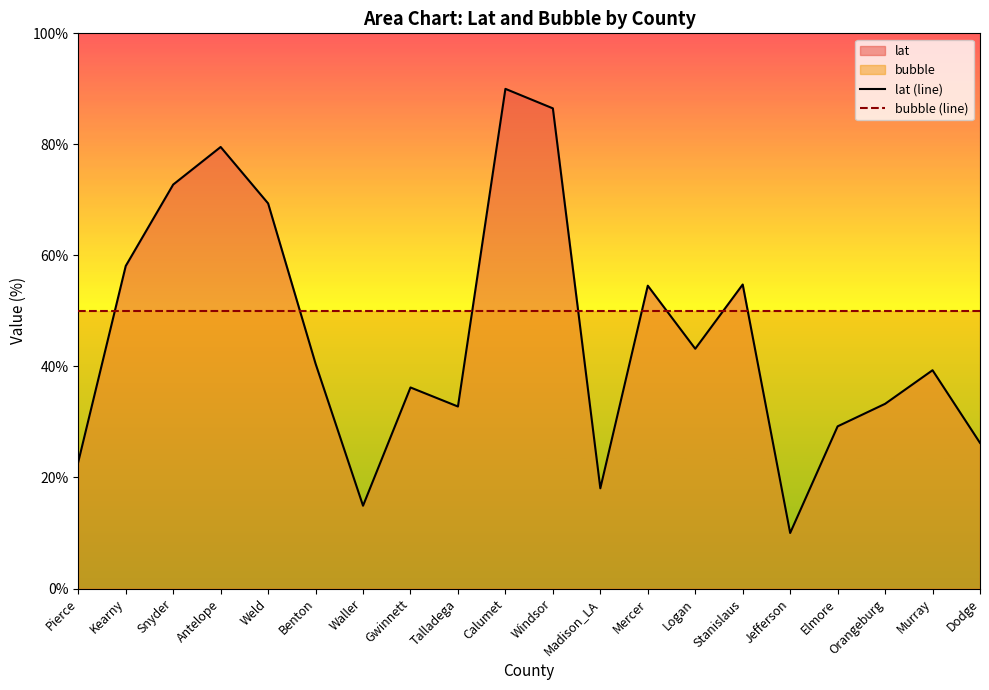

At which label does lat (line) reach its peak?

Calumet